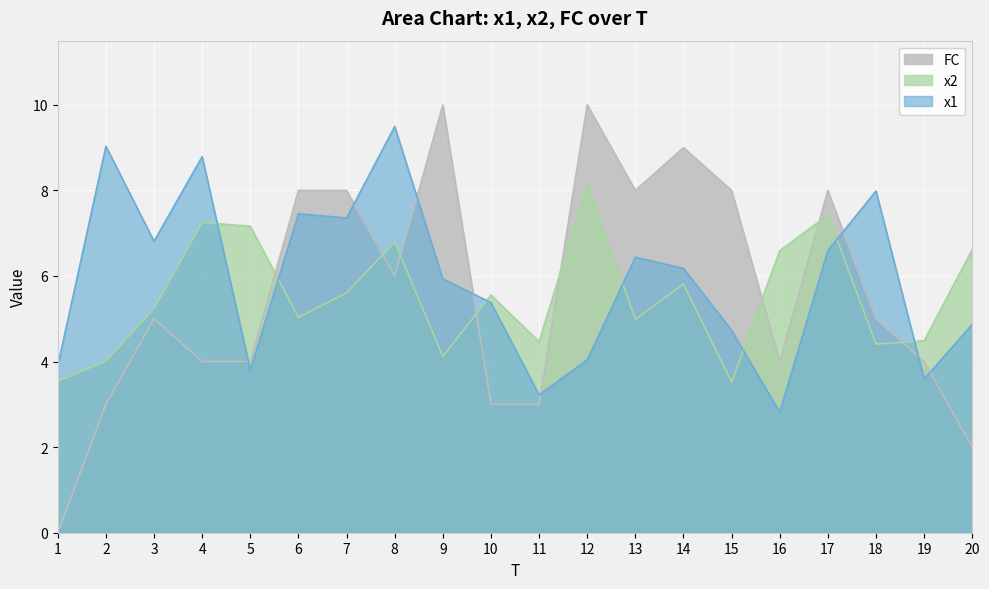

Rank the series at 20 from highest to lowest value.

x2, x1, FC